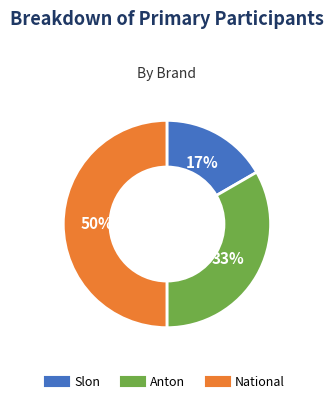

Do Slon and National together represent more than half of the pie?

Yes